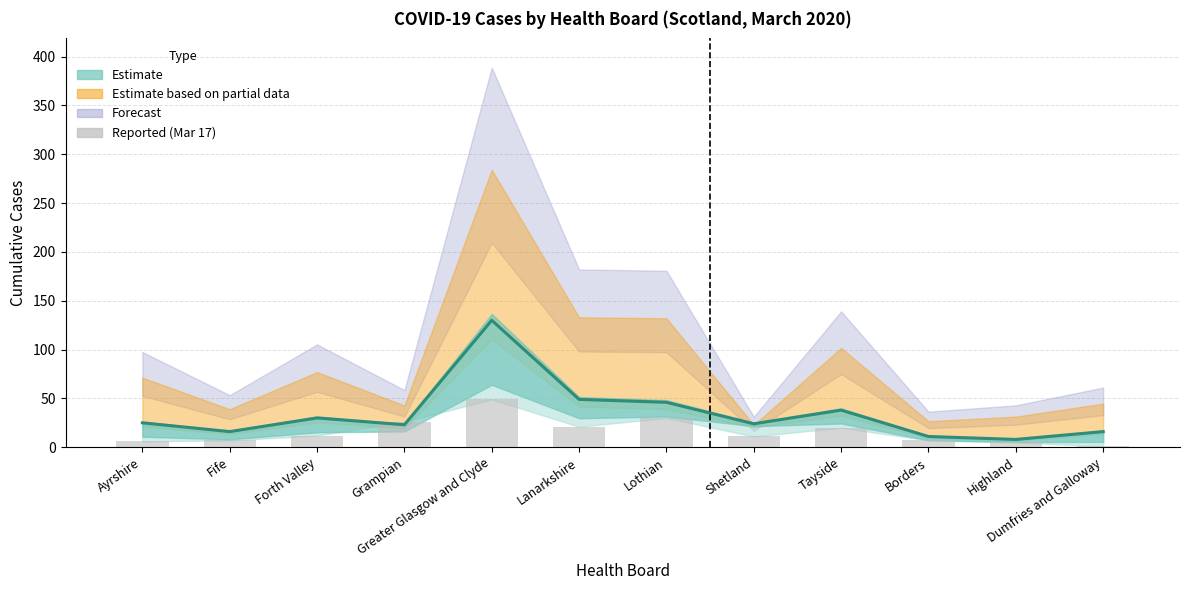

What is the maximum value shown in the chart?

130